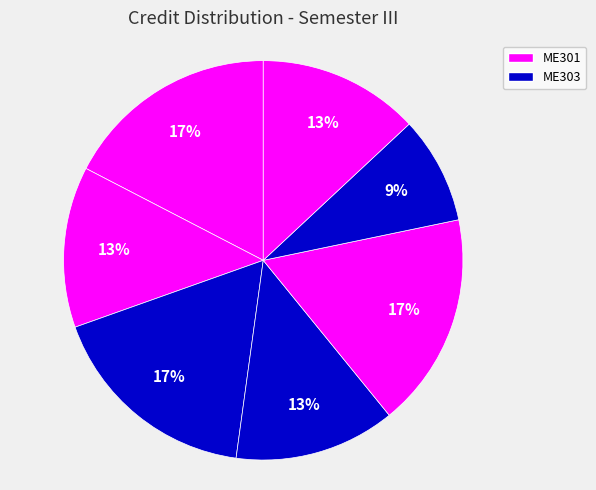

Count the number of slices in the pie.

7